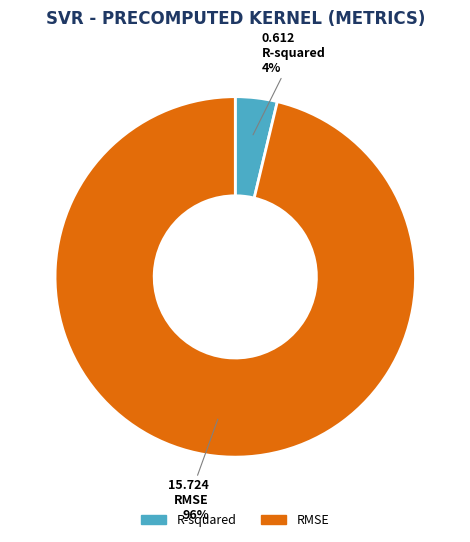

The R-squared slice represents 18% of the pie. True or false?

False